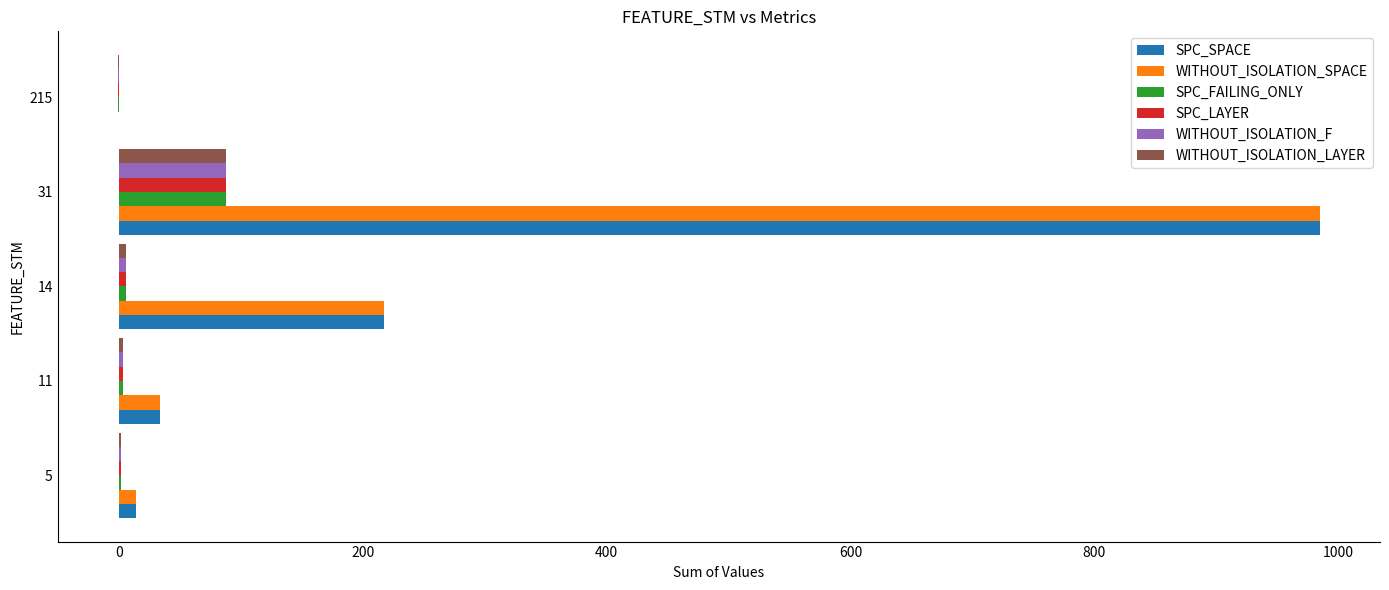

What is the sum of all SPC_SPACE values?

1250